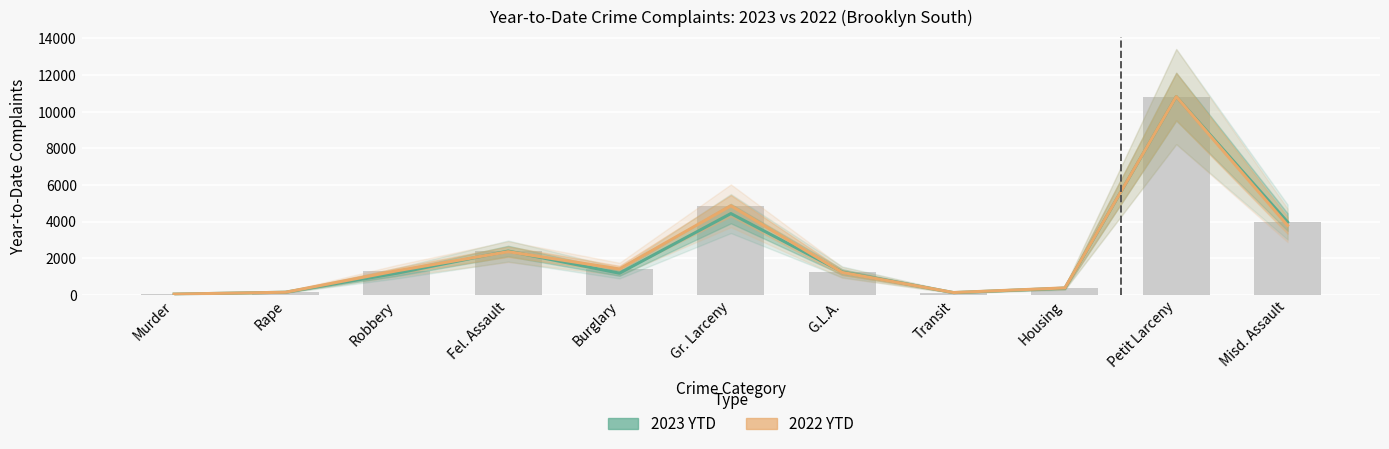

What is the average value of the 2023 YTD series?

2356